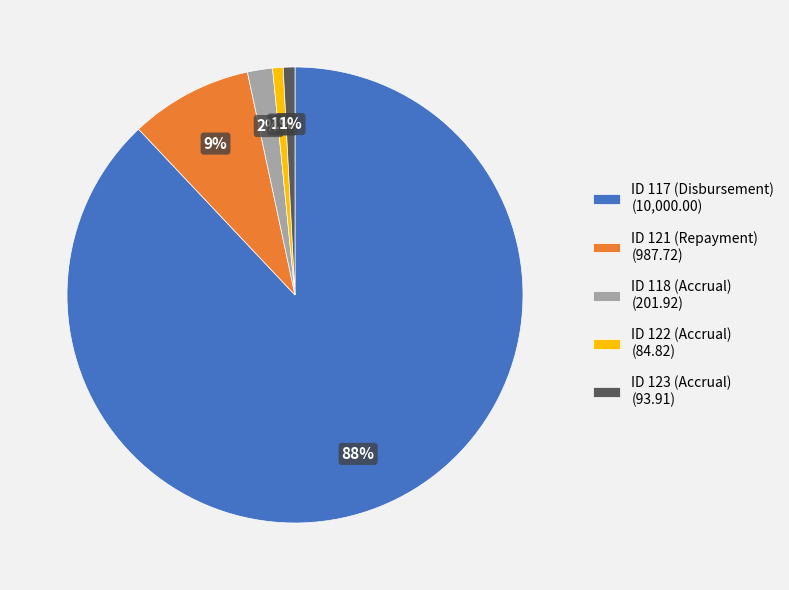

Count the number of slices in the pie.

5